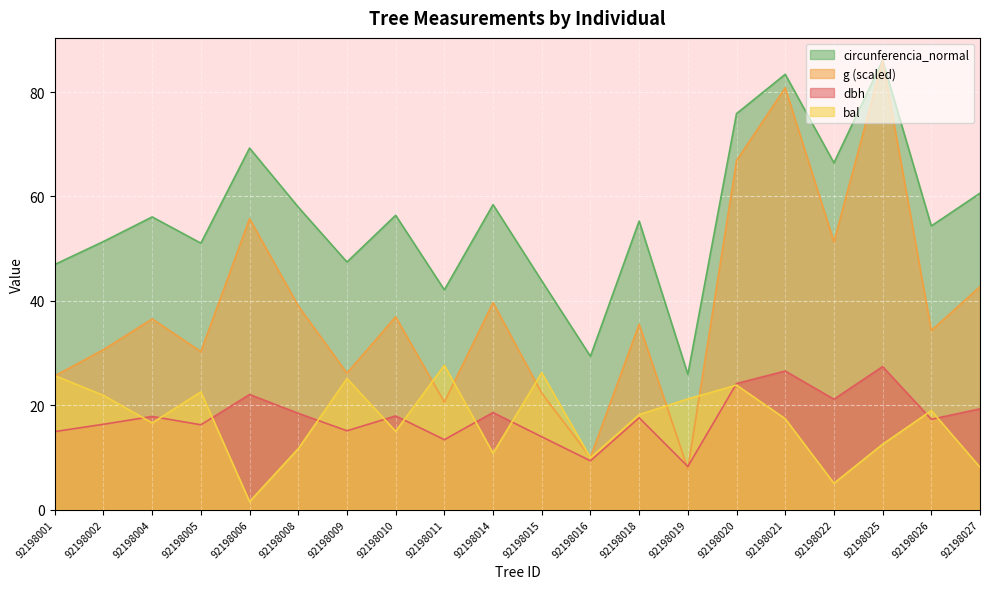

What is the smallest value displayed?

1.5